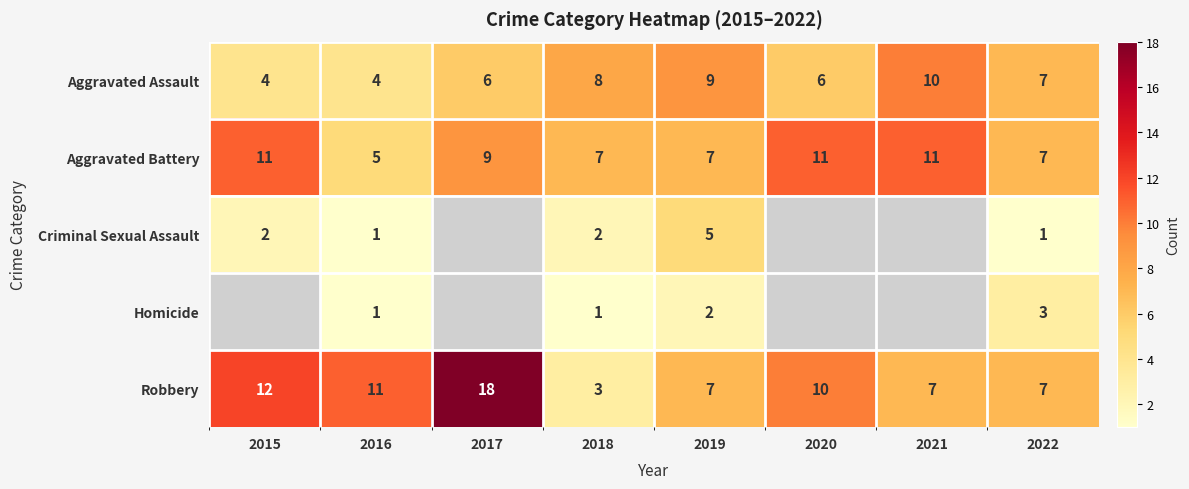

Which has a higher value, 2022 or 2018?

2018